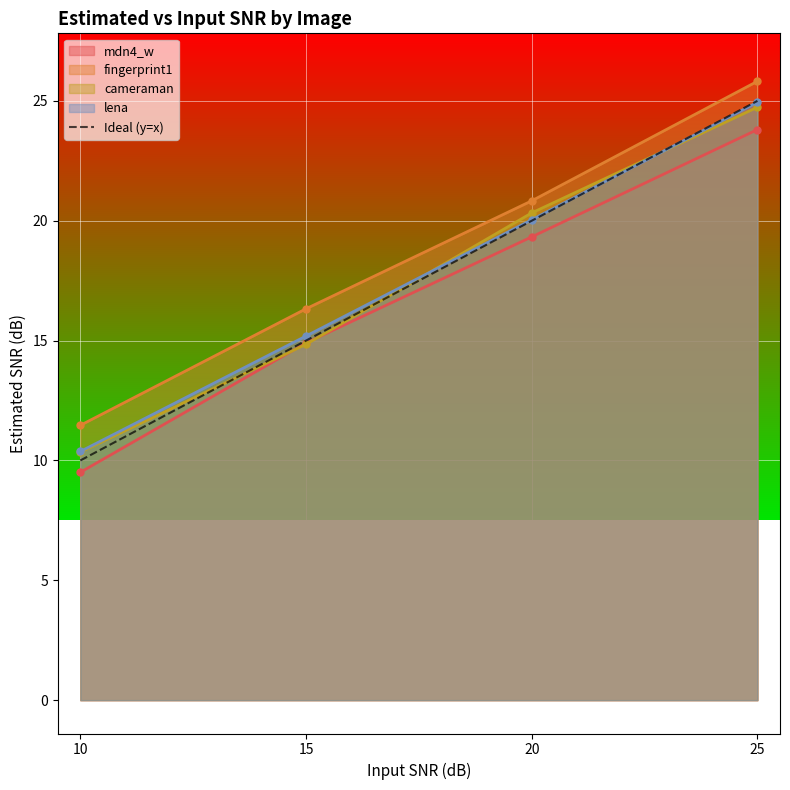

At which label does cameraman reach its minimum?

10